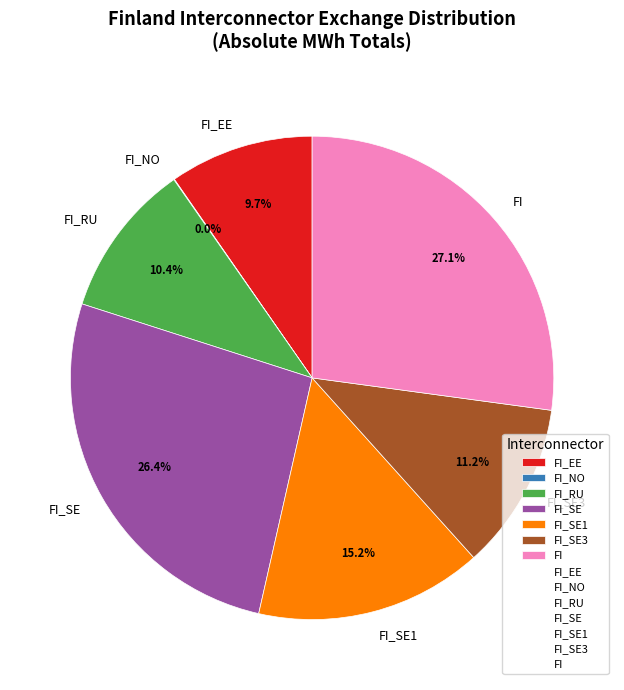

To the nearest percent, what is the average slice percentage?

14%